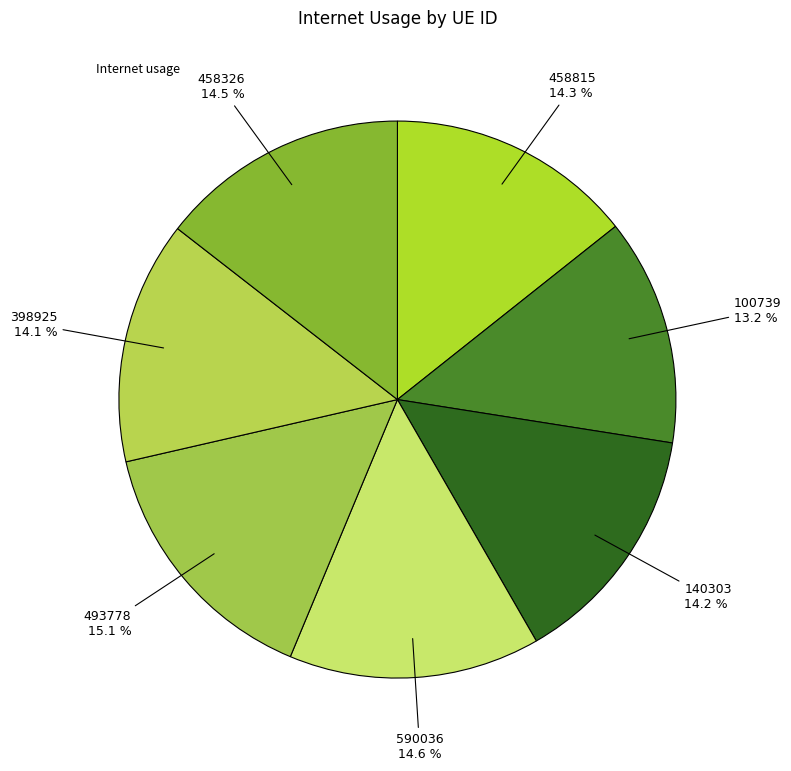

Count the number of slices in the pie.

7